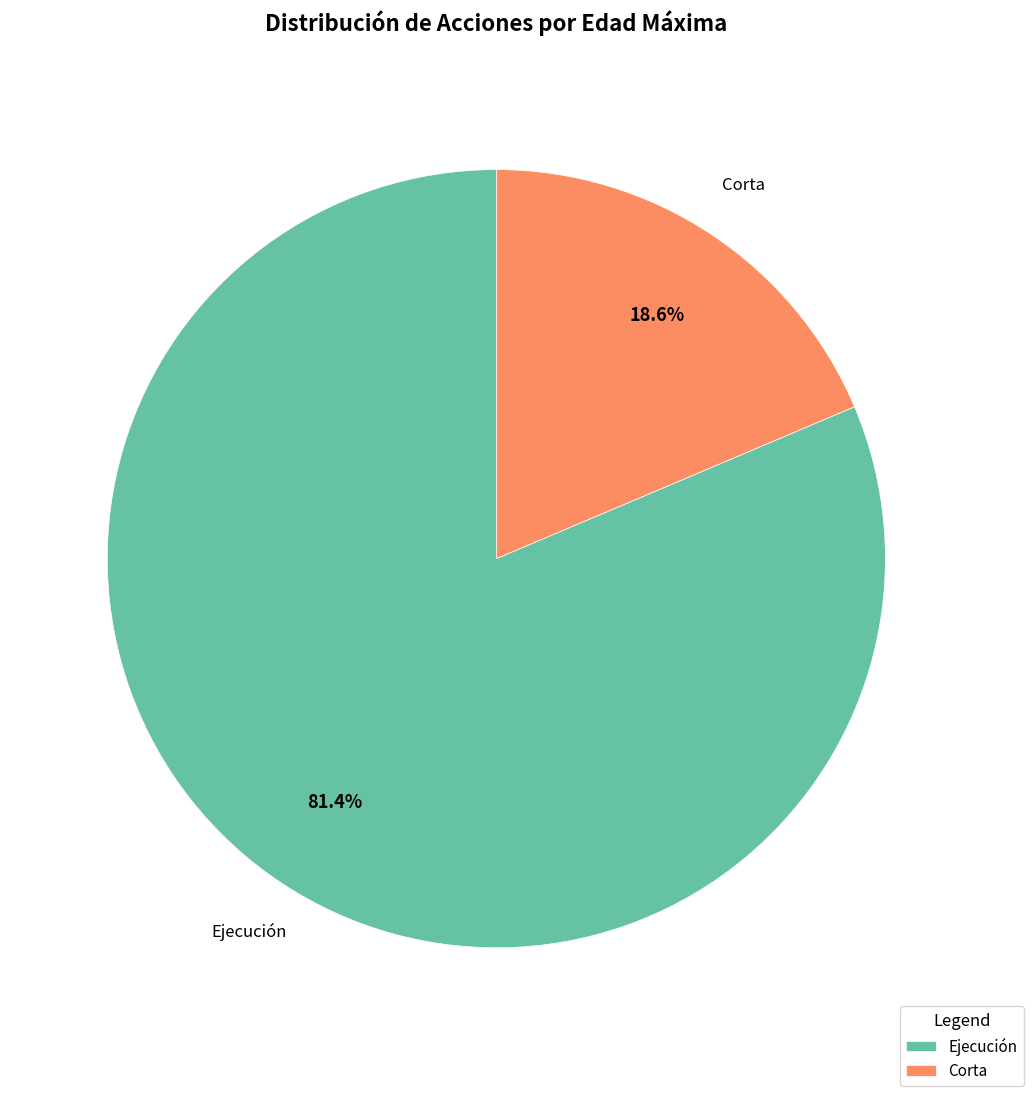

Rank the categories by value from lowest to highest.

Corta, Ejecución